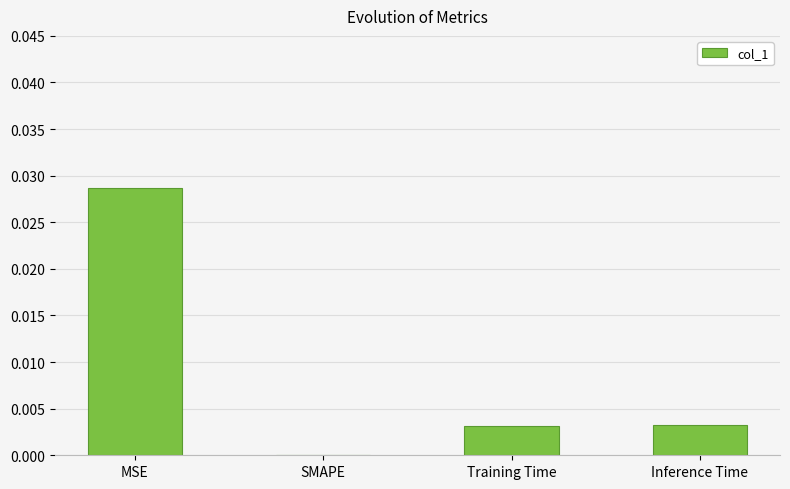

The value at MSE is 0.0. True or false?

True